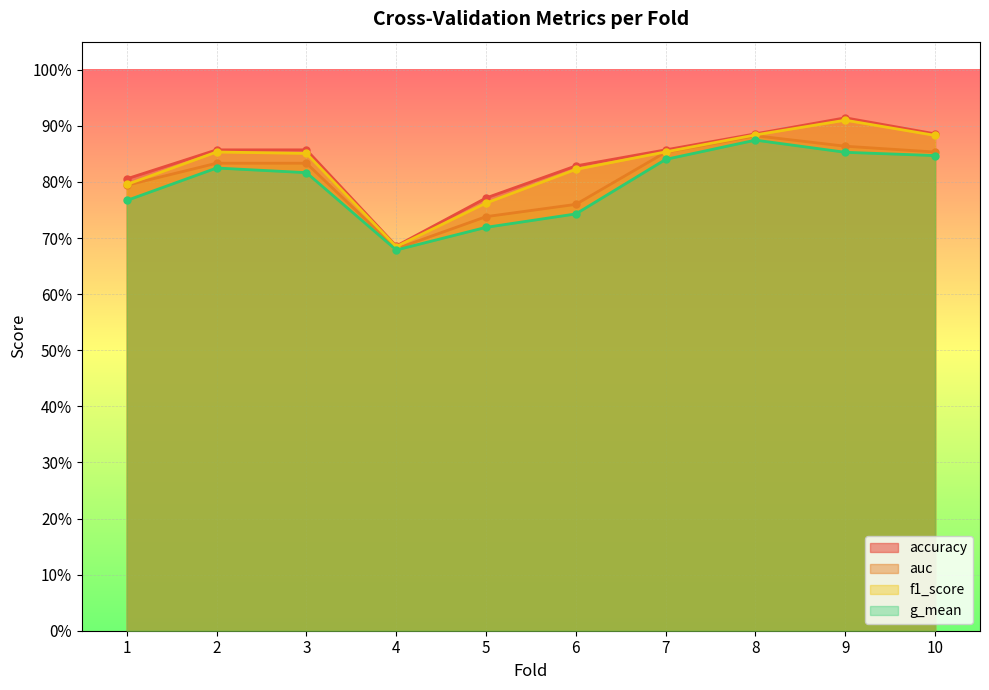

At which category is the sum across all series the highest?

9